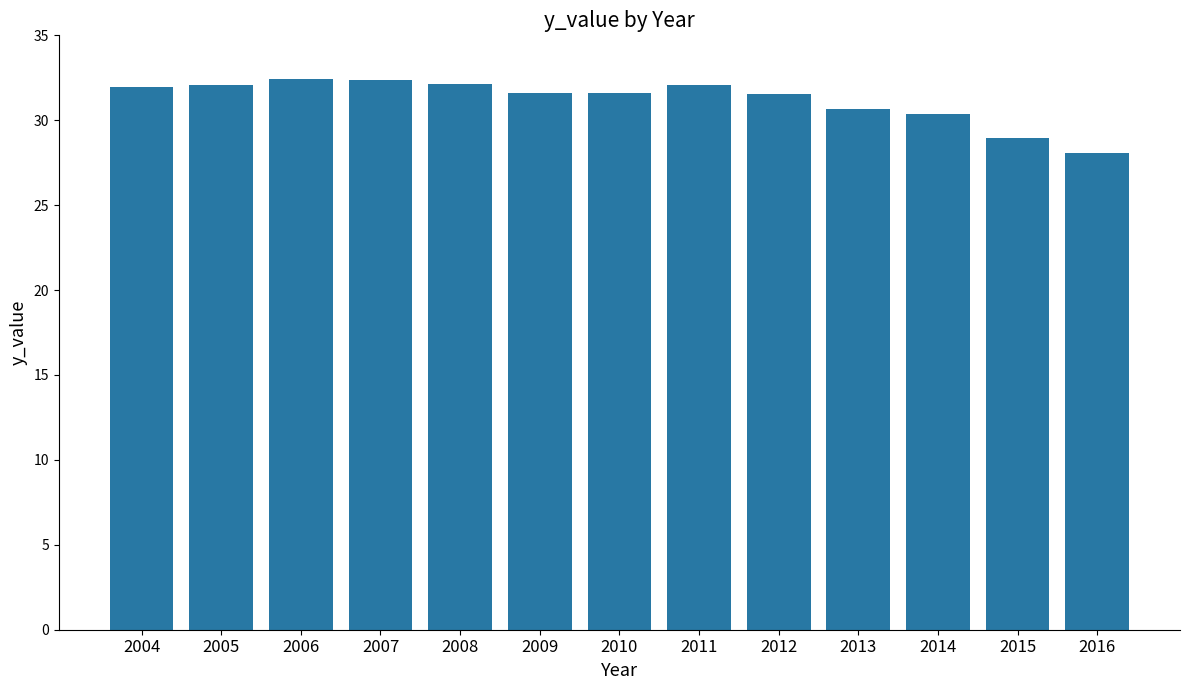

At which label does the data first exceed 31?

2004